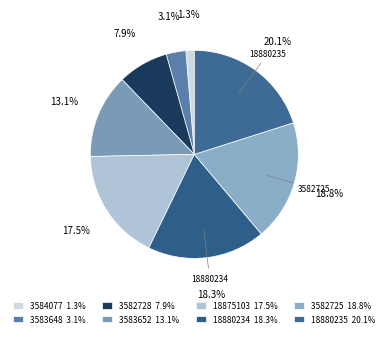

How many segments does this pie chart have?

8